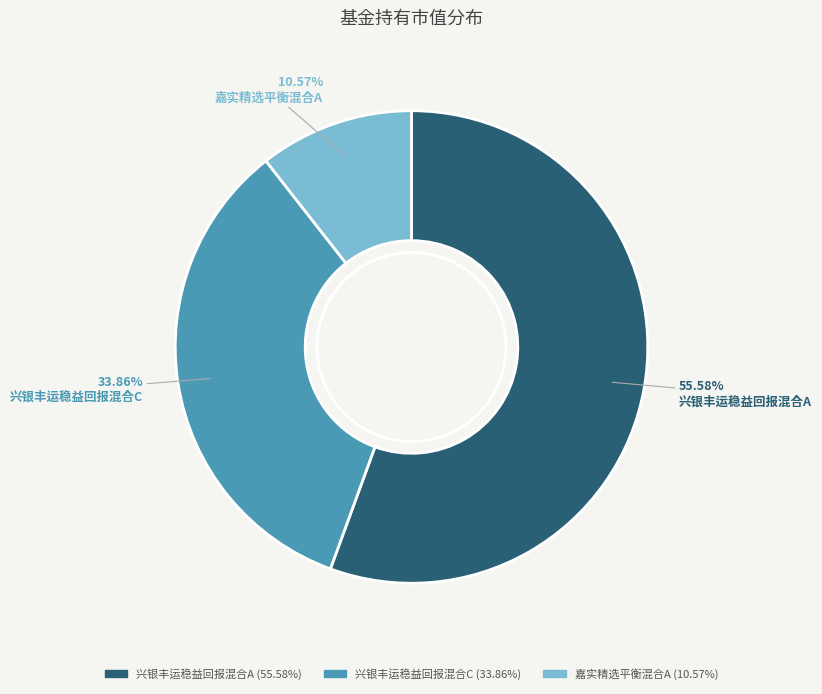

Is there a majority slice in this chart?

Yes